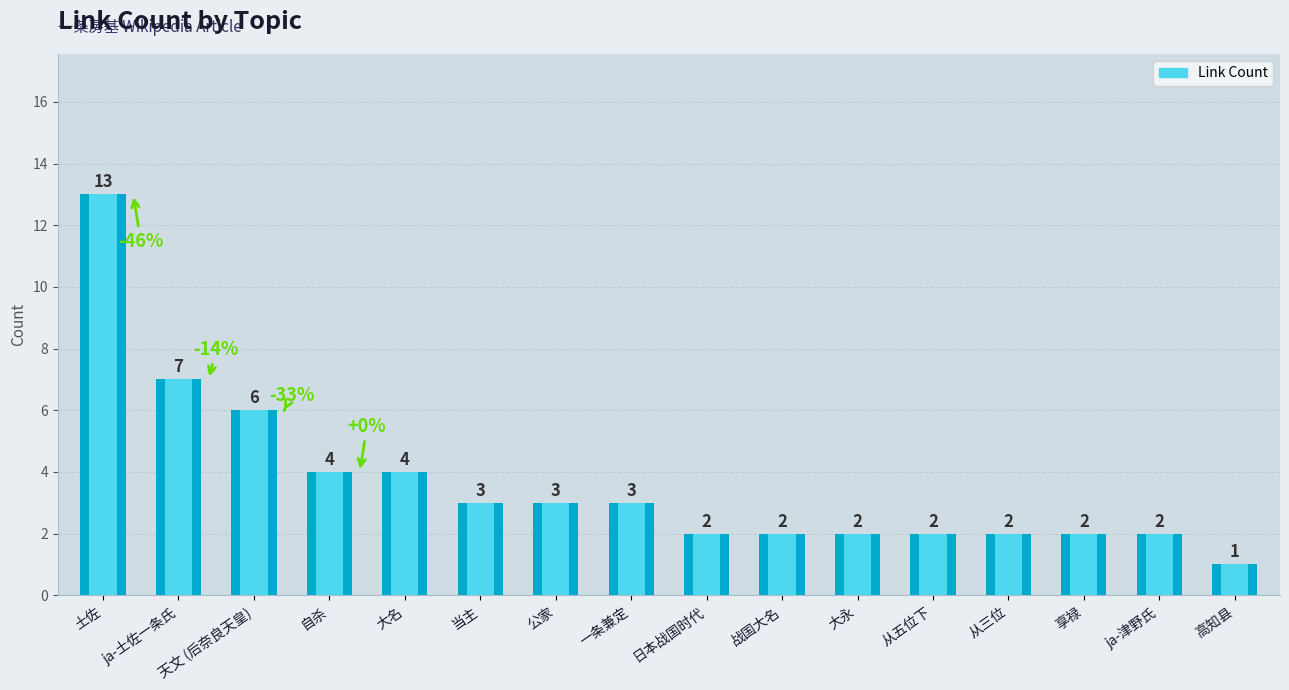

Reading right to left, extract all data points from this chart.

高知县=1	ja-津野氏=2	享禄=2	从三位=2	从五位下=2	大永=2	战国大名=2	日本战国时代=2	一条兼定=3	公家=3	当主=3	大名=4	自杀=4	天文 (后奈良天皇)=6	ja-土佐一条氏=7	土佐=13